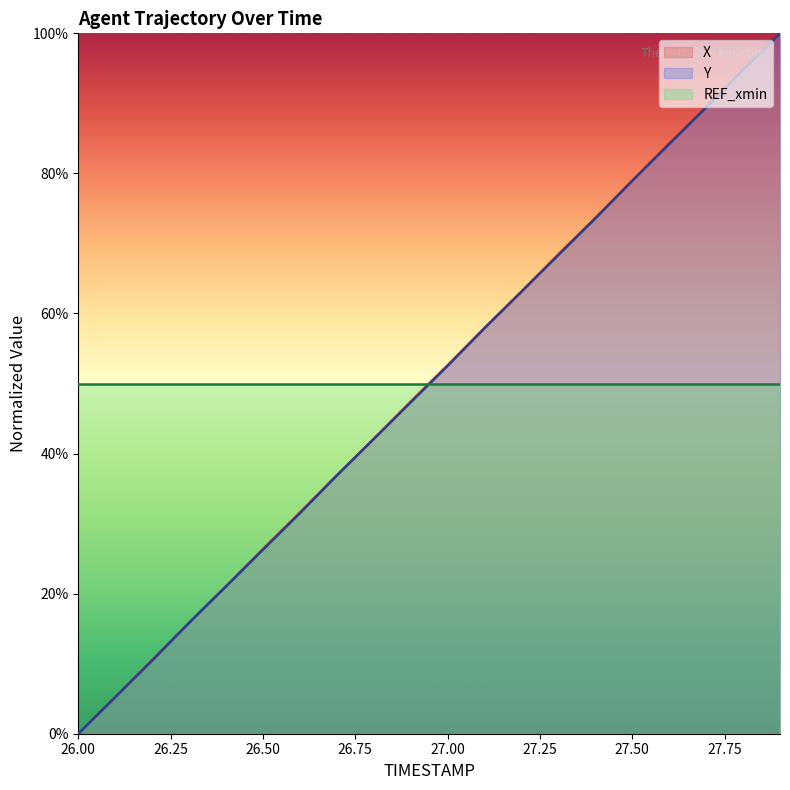

Which category has the lowest value in the Y series?

26.00